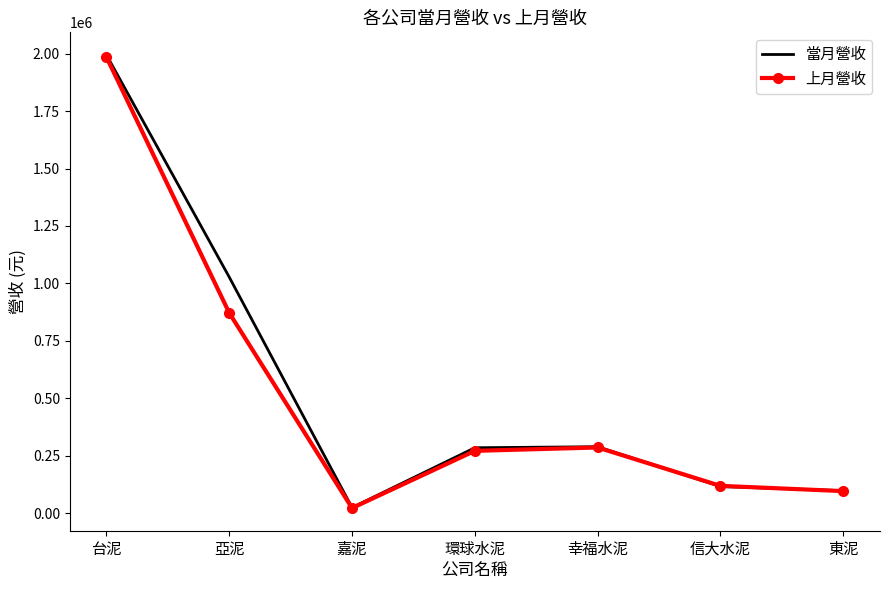

What position from the right is 東泥?

1